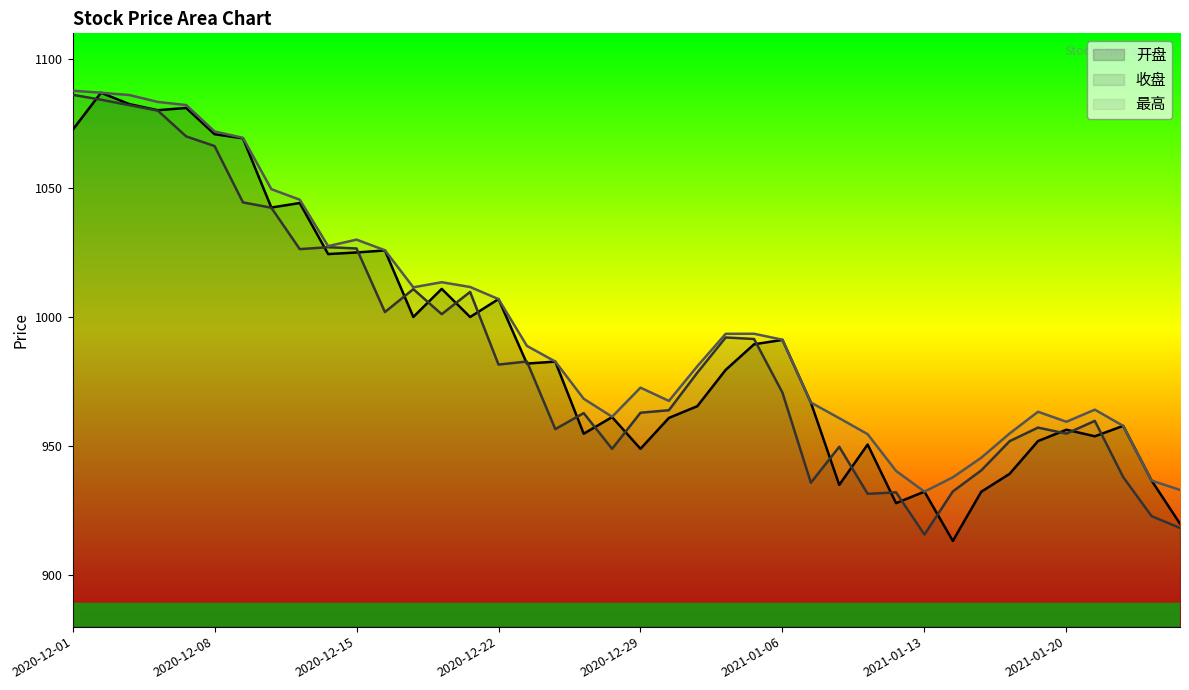

What is the approximate value of 最高 at 2021-01-11?

954.6